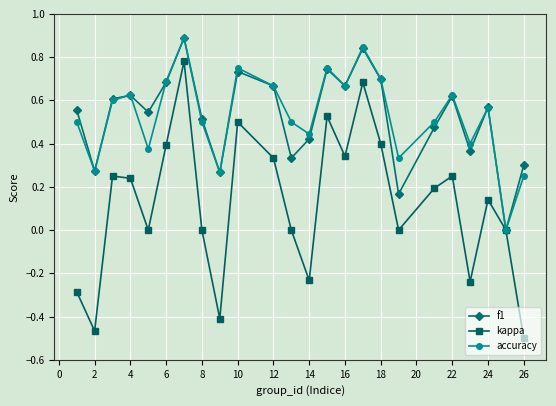

What is the sum of all accuracy values?

12.7